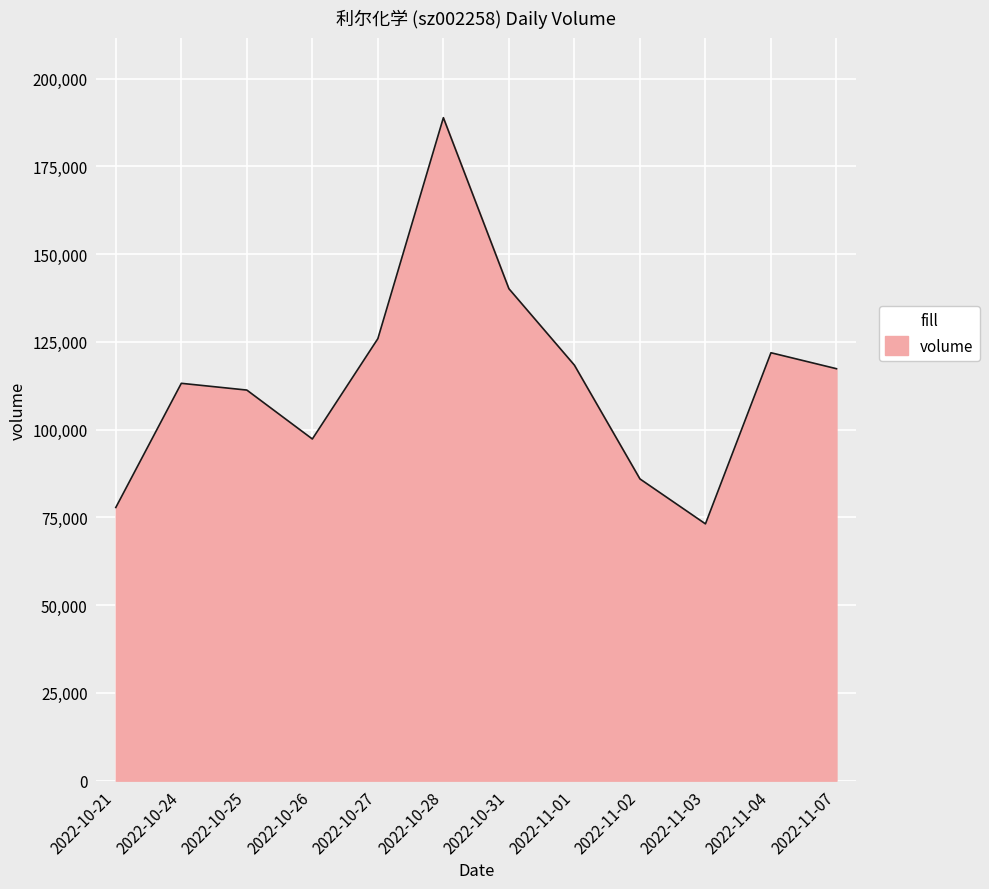

What is the change in value from 2022-10-25 to 2022-10-26?

-13935